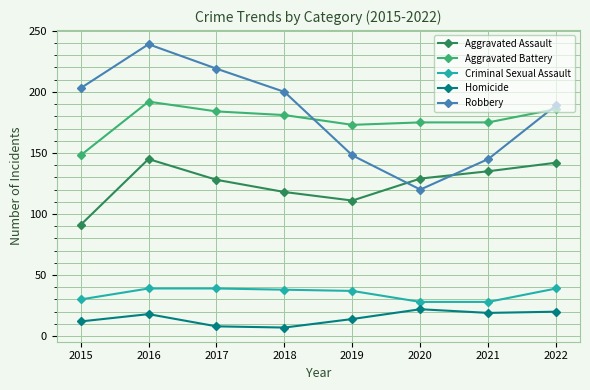

True or false: Robbery and Aggravated Assault cross at least once.

True